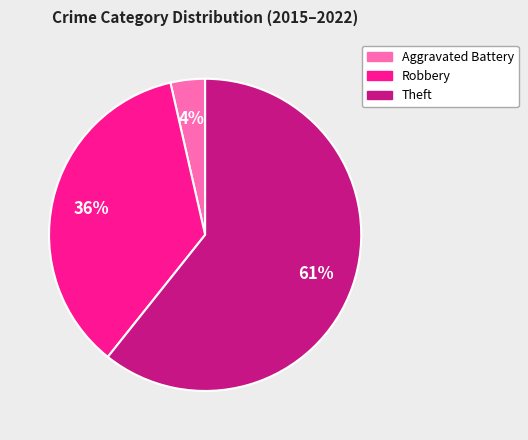

Does any single category account for the majority?

Yes